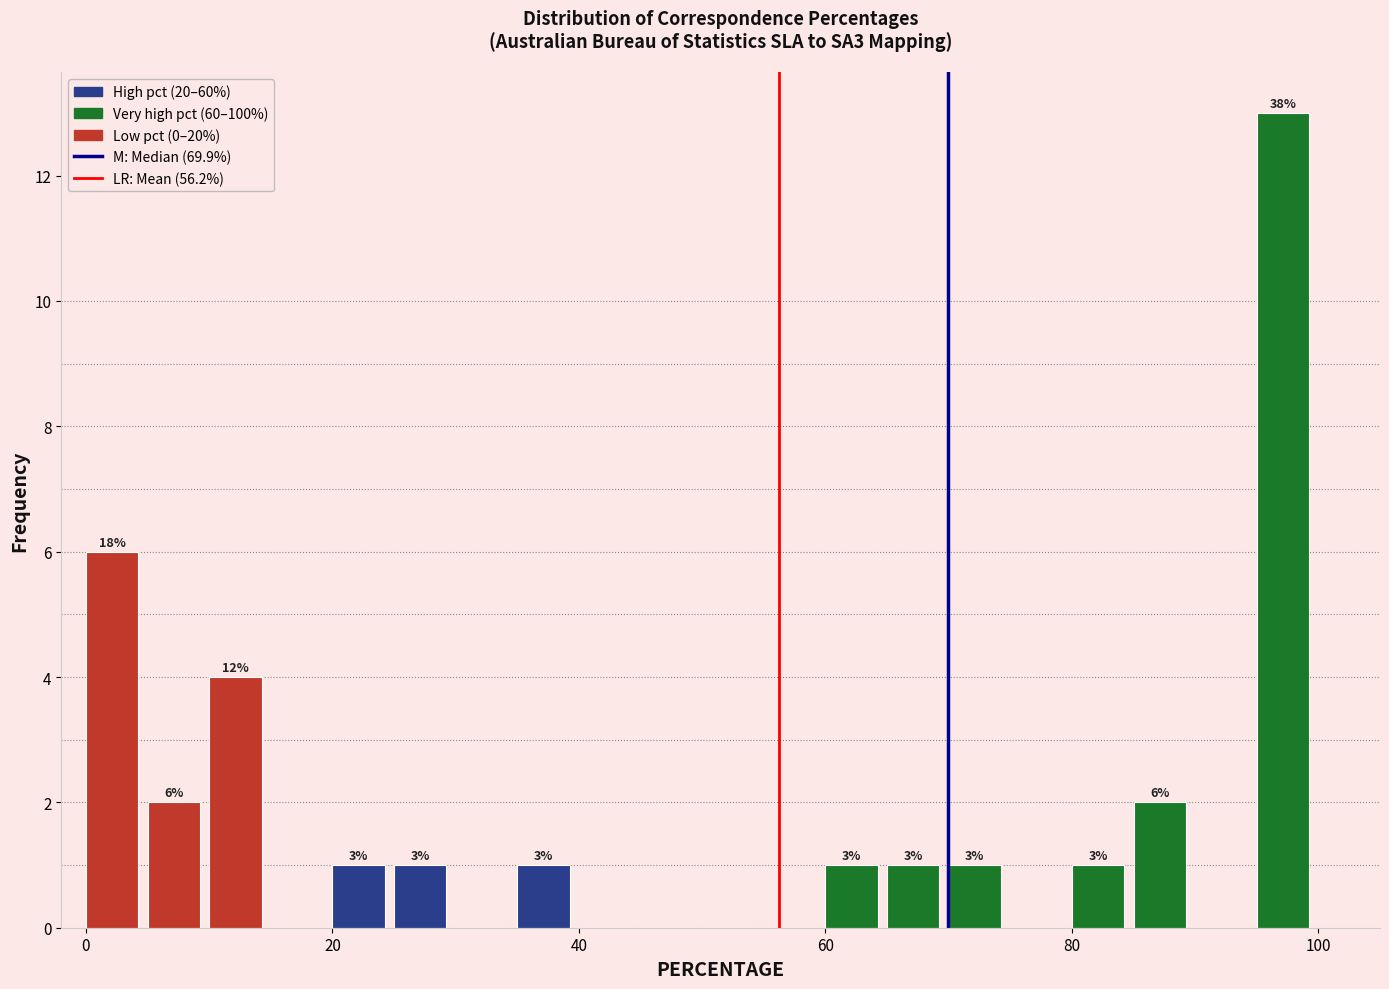

Around what value on the x-axis is the tallest bar? Give the approximate position of its centre, as read against the axis.

98